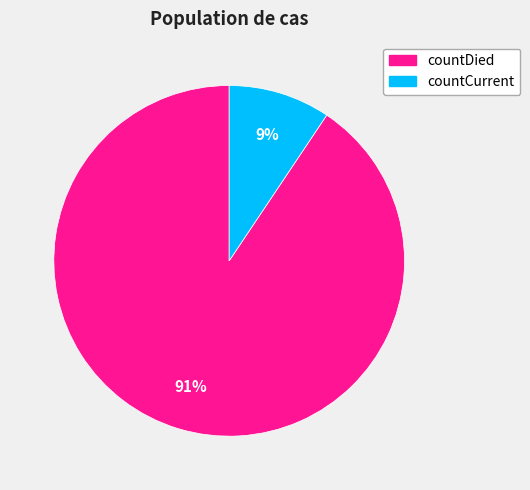

Count the number of slices in the pie.

2